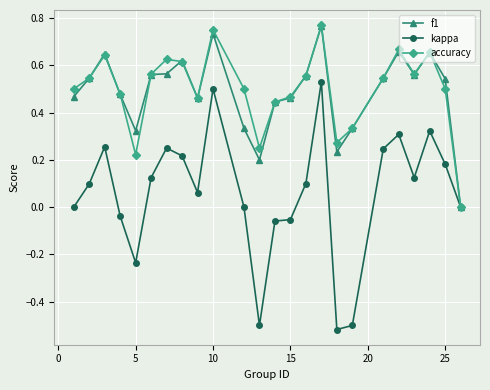

True or false: f1 has more than 1 points higher than both neighbors.

True